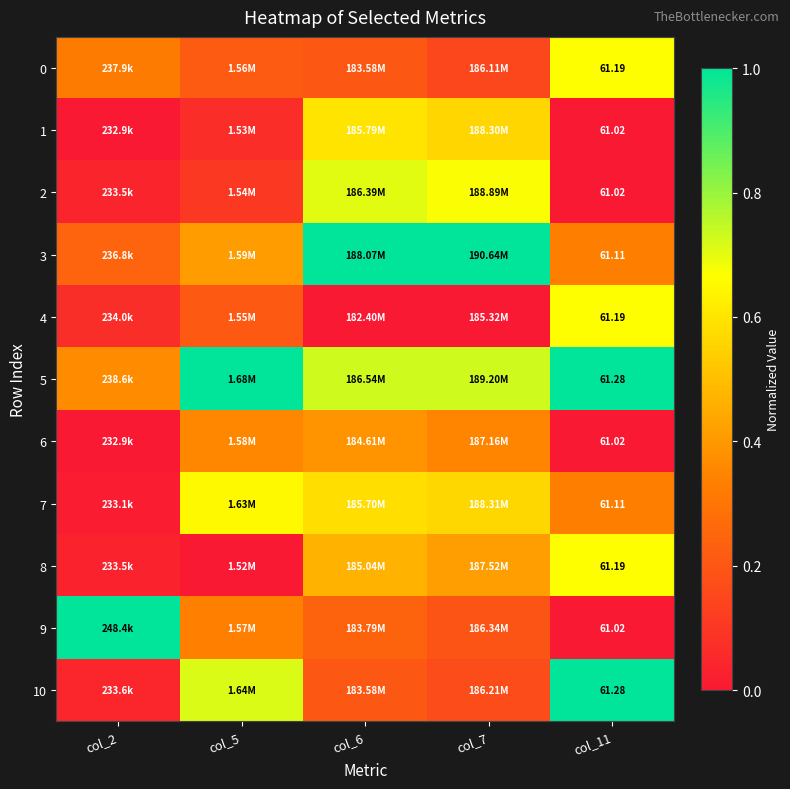

What is the maximum value for 10?

1.0